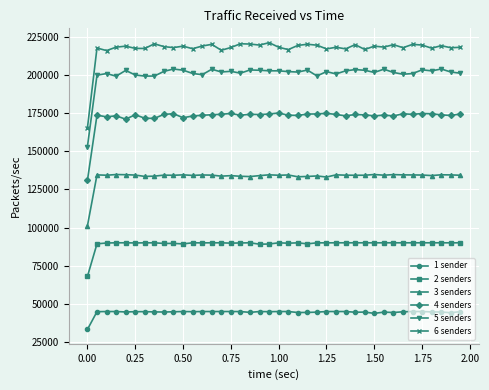

True or false: 5 senders has more than 0 interior local peaks.

True